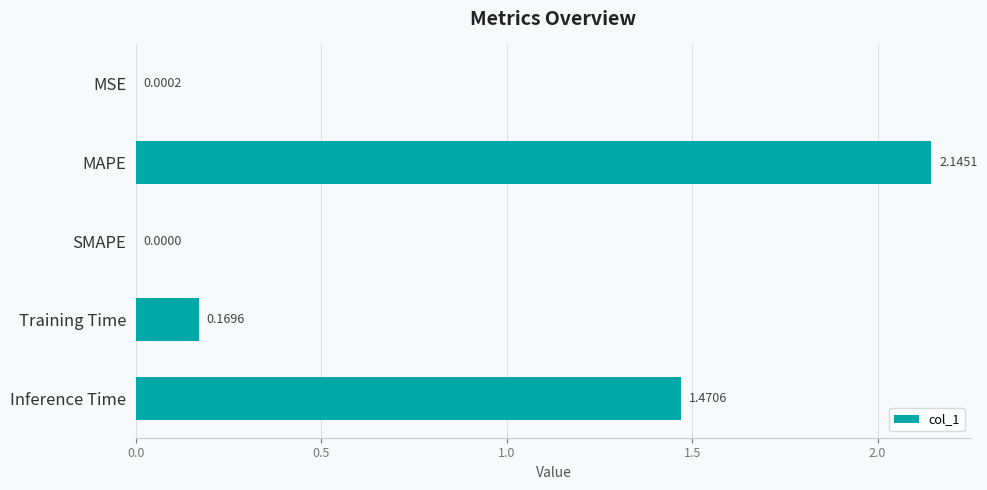

What is the change in value from SMAPE to Inference Time?

+1.5